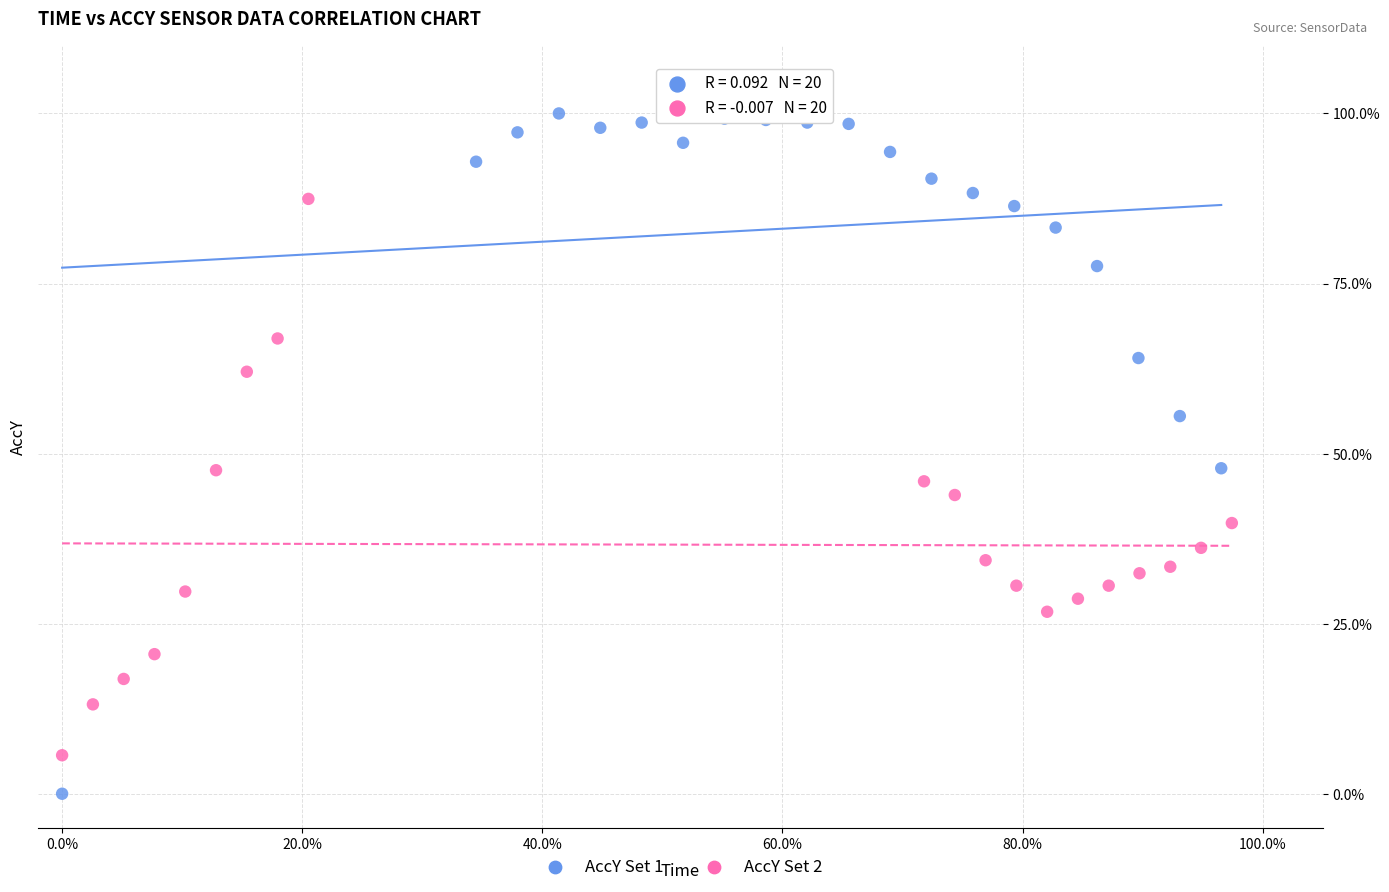

Which series has the largest Y range (max minus min)?

AccY Set 1